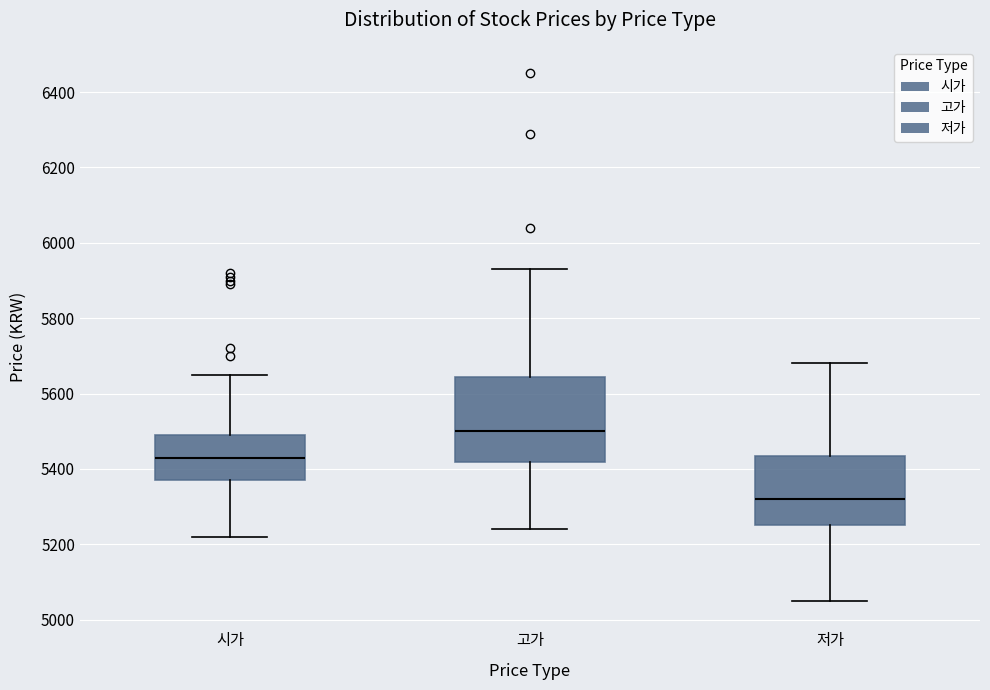

Reading left to right, transcribe this box plot: for each box, give where its median line is, the range the box spans, and where its two whiskers end, as read against the y-axis. The values are not printed on the chart, so give them approximately, as read against the axis.

시가: median 5440, box 5380 to 5500, whiskers 5220 to 5660
고가: median 5500, box 5420 to 5640, whiskers 5240 to 5940
저가: median 5320, box 5260 to 5440, whiskers 5060 to 5680